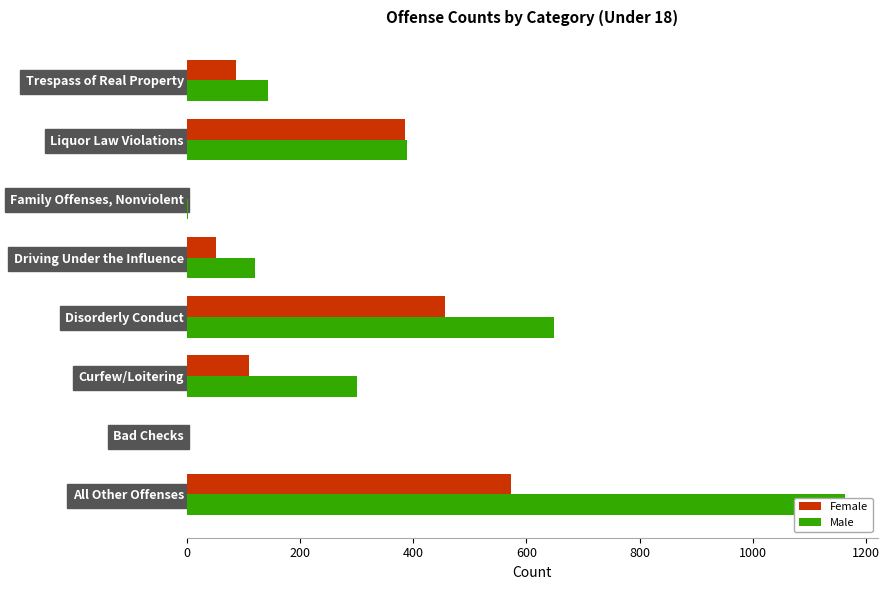

What is the greatest value displayed?

1163